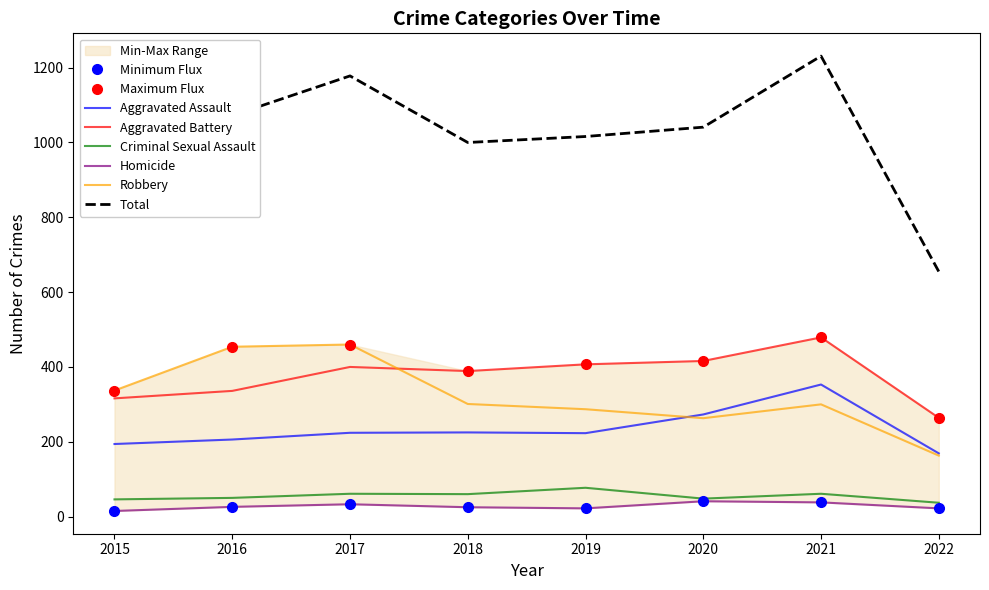

Is the value of Homicide at 2017 greater than the value of Aggravated Assault at 2020?

No